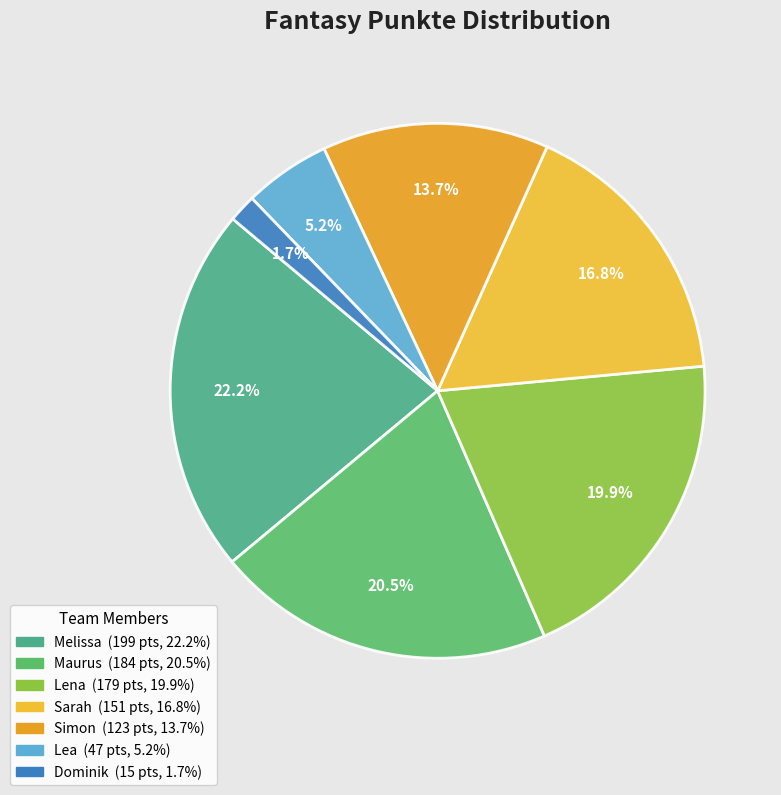

How many slices are in this pie chart?

7